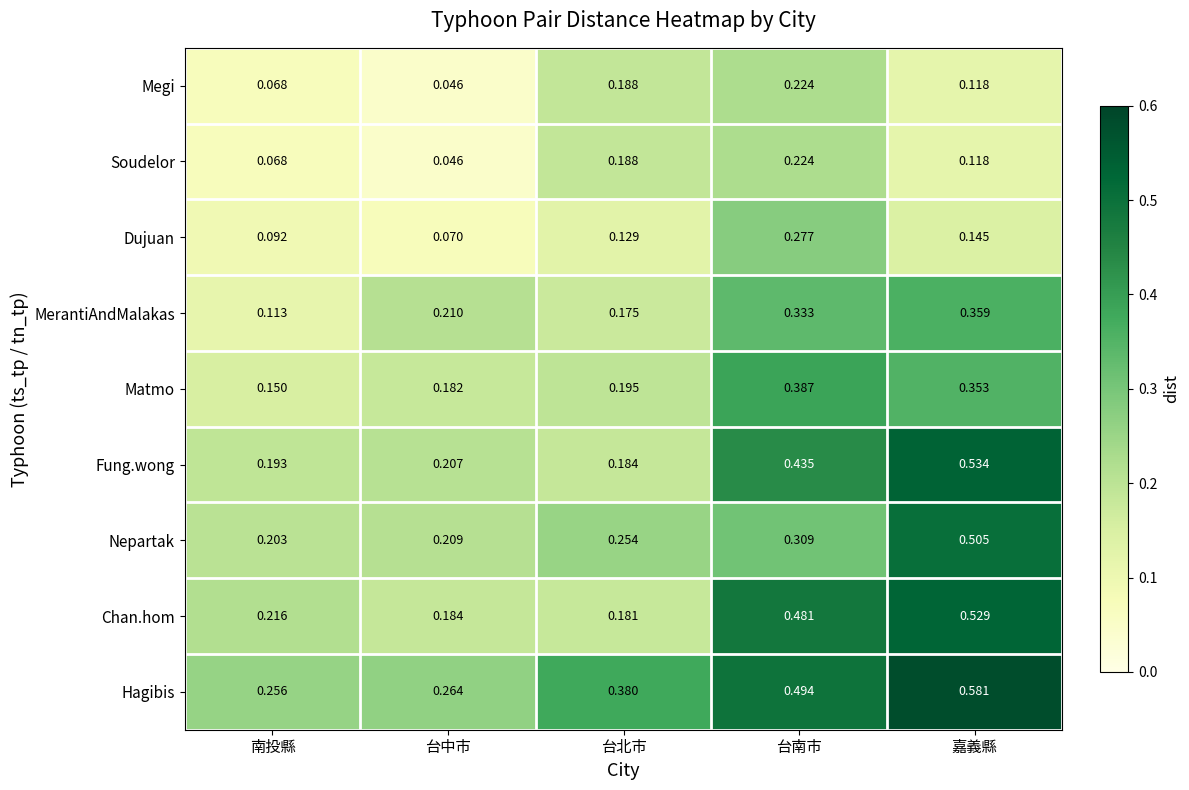

At how many categories does at least one series exceed 0?

5